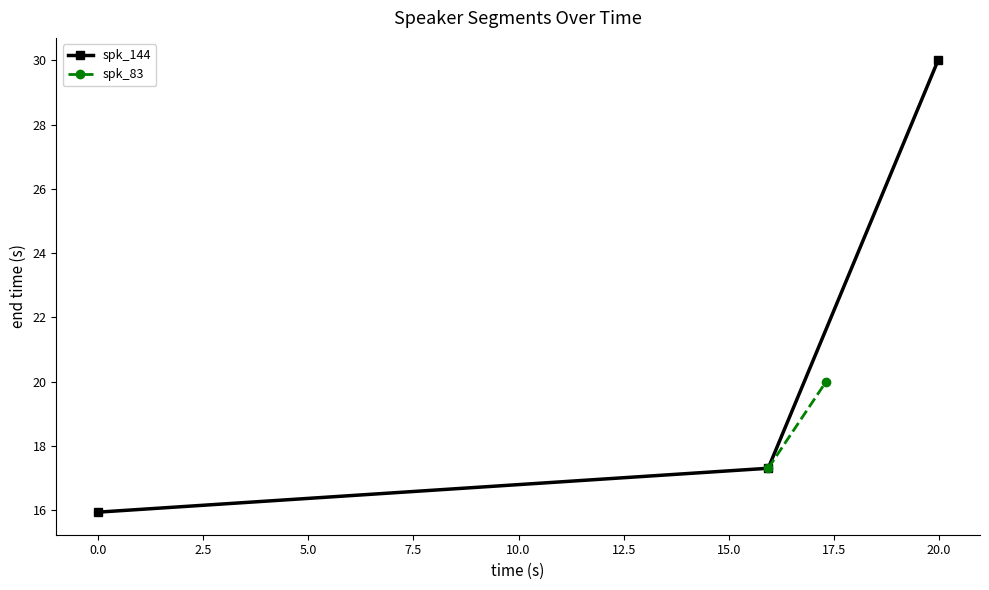

What is the minimum value for spk_144?

15.9